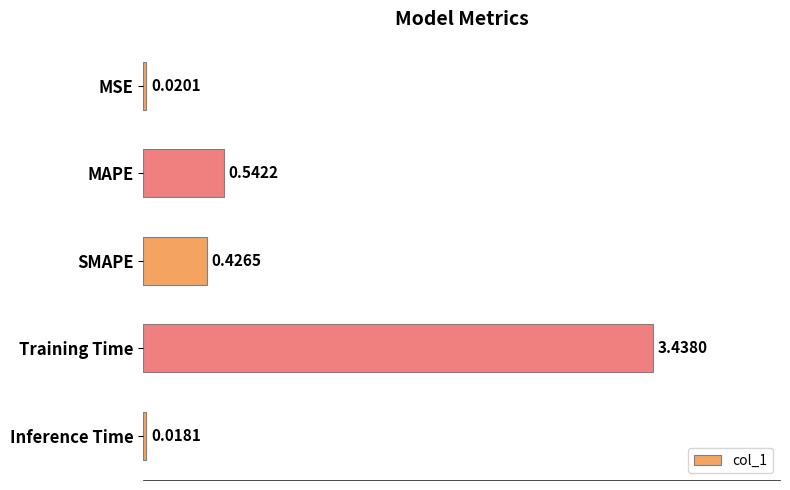

Which category has the lowest value across all series?

Inference Time